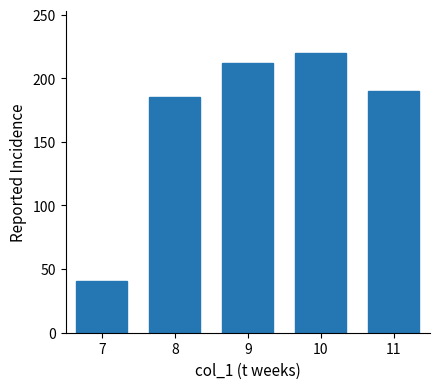

Reading left to right, what are all the values shown in this chart?

41	185	212	220	190